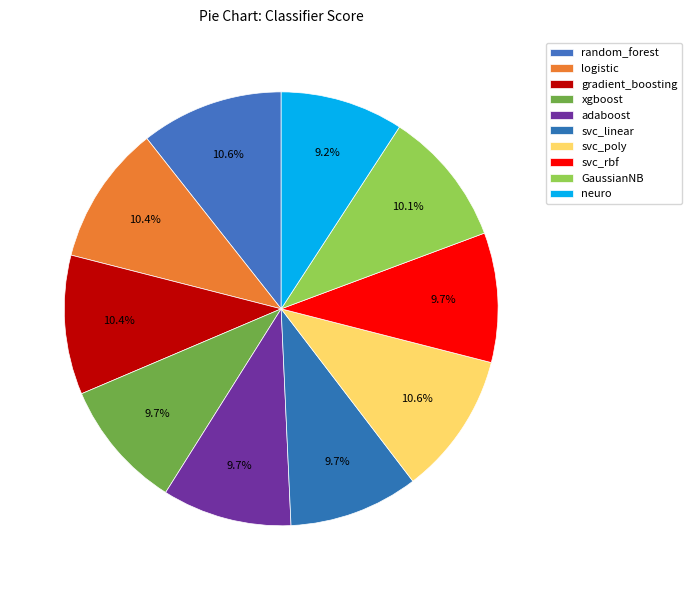

To the nearest percent, what is the combined percentage of adaboost and GaussianNB?

20%